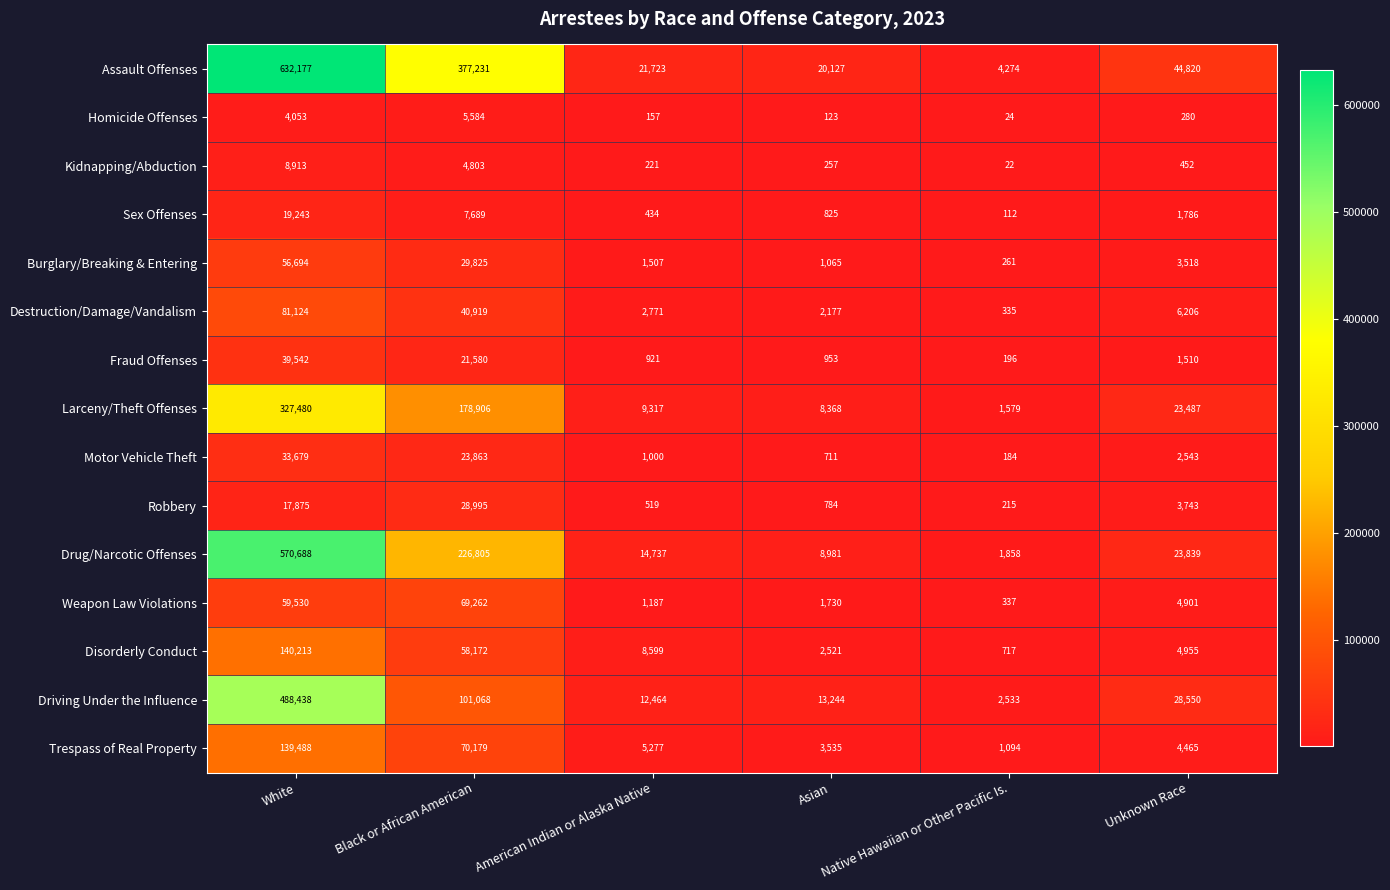

What is the difference between the highest and lowest values at White?

628124